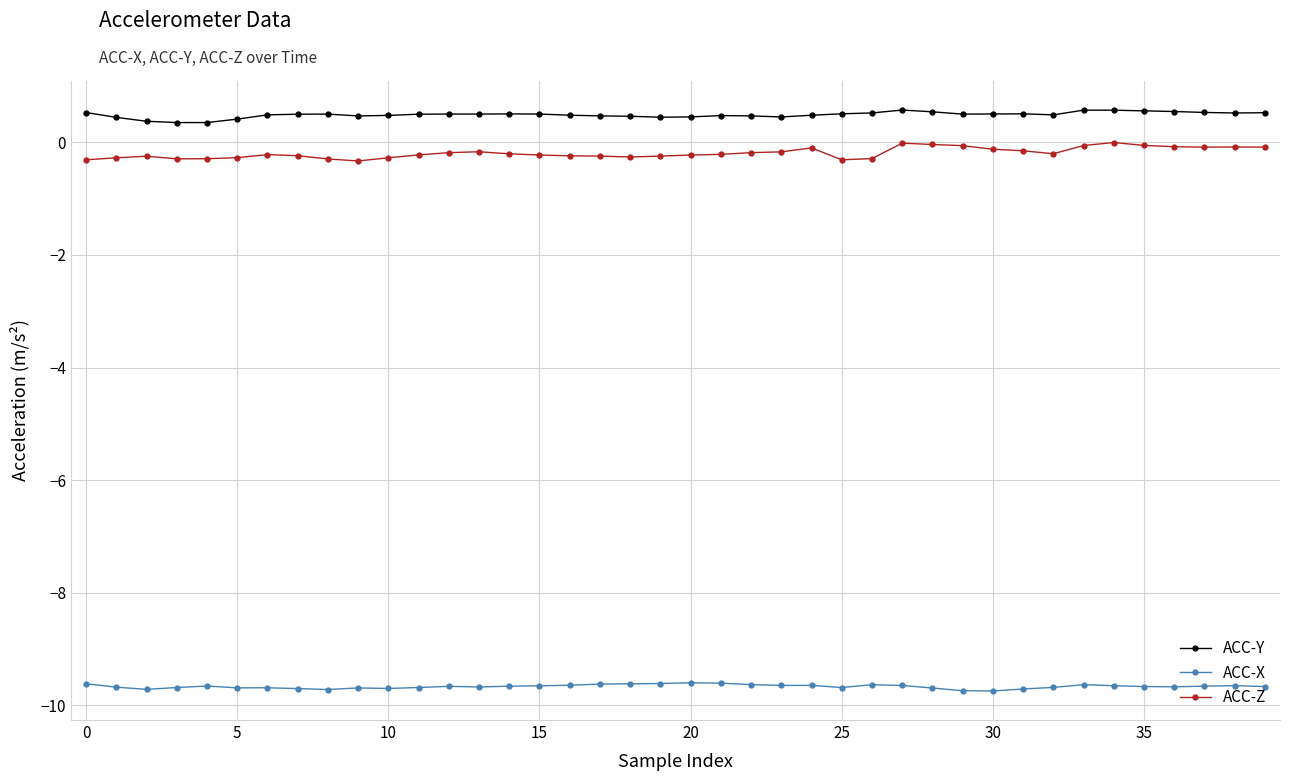

True or false: ACC-Z and ACC-Y intersect in this chart.

False